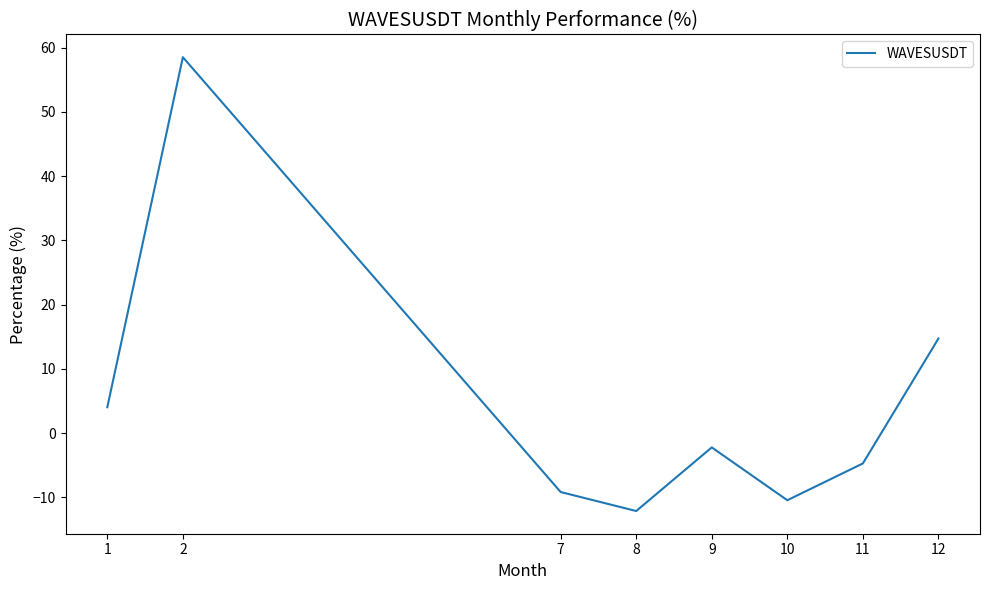

Which has a higher value, 9 or 10?

9